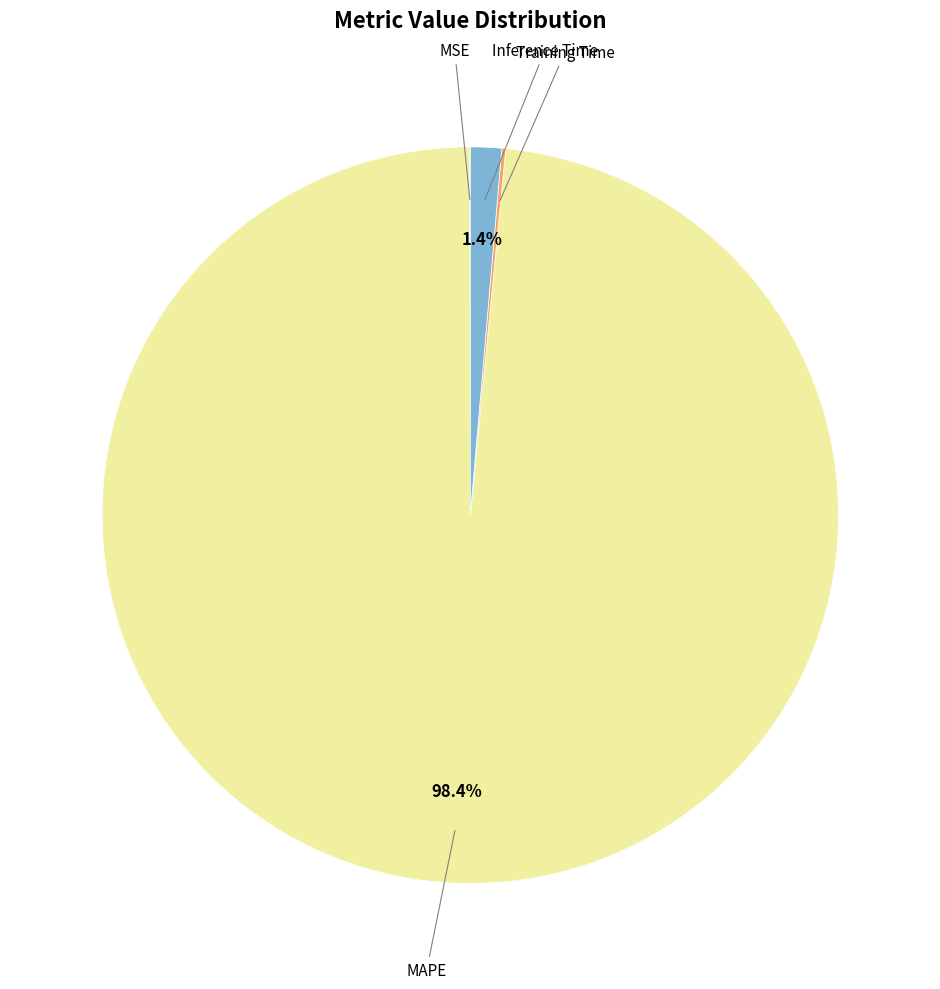

Is there any slice that represents more than half of the pie?

Yes